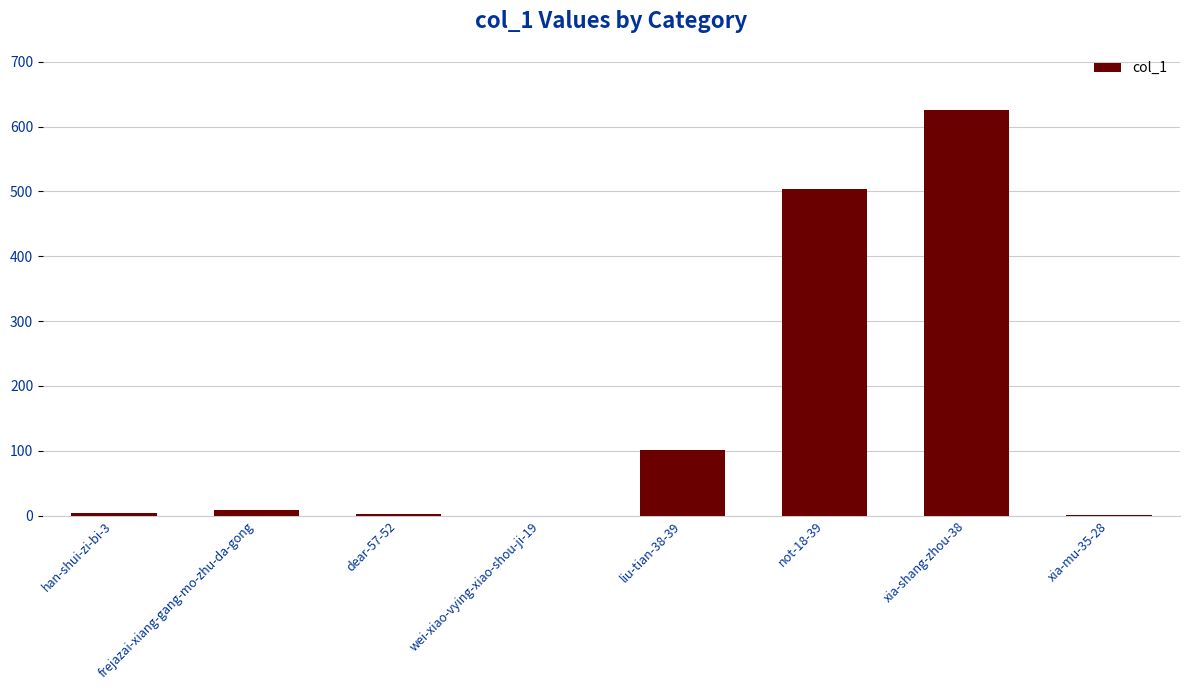

What is the sum of all values?

1247